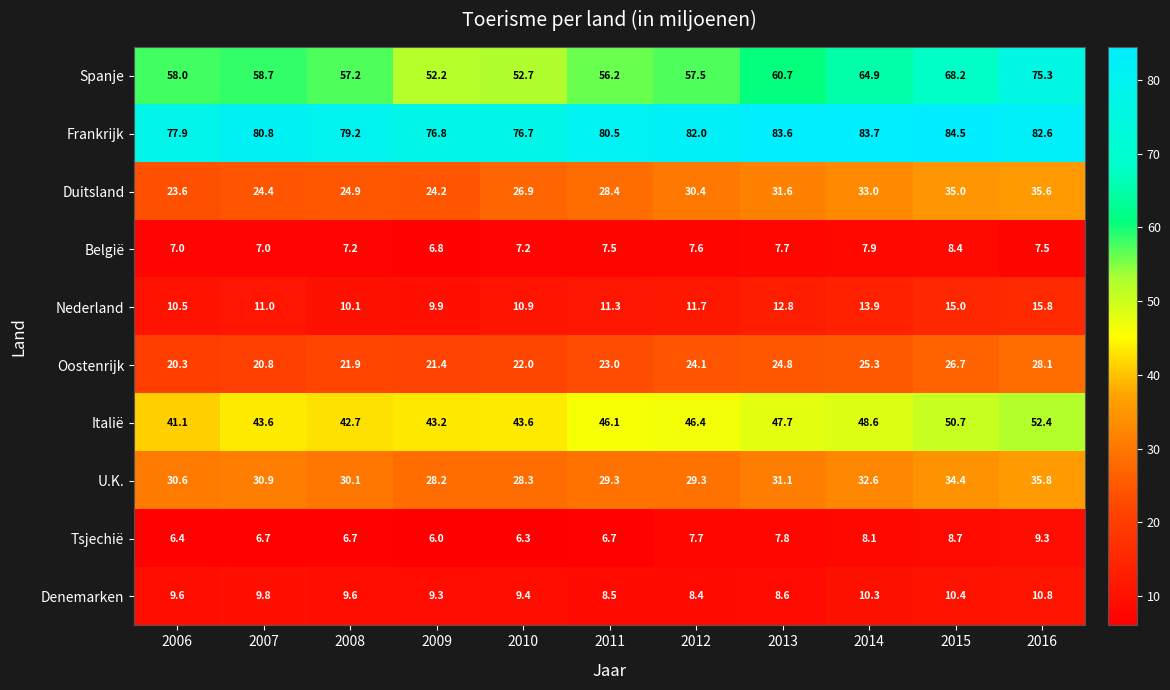

Rank the series at 2006 from highest to lowest value.

Frankrijk, Spanje, Italië, U.K., Duitsland, Oostenrijk, Nederland, Denemarken, België, Tsjechië